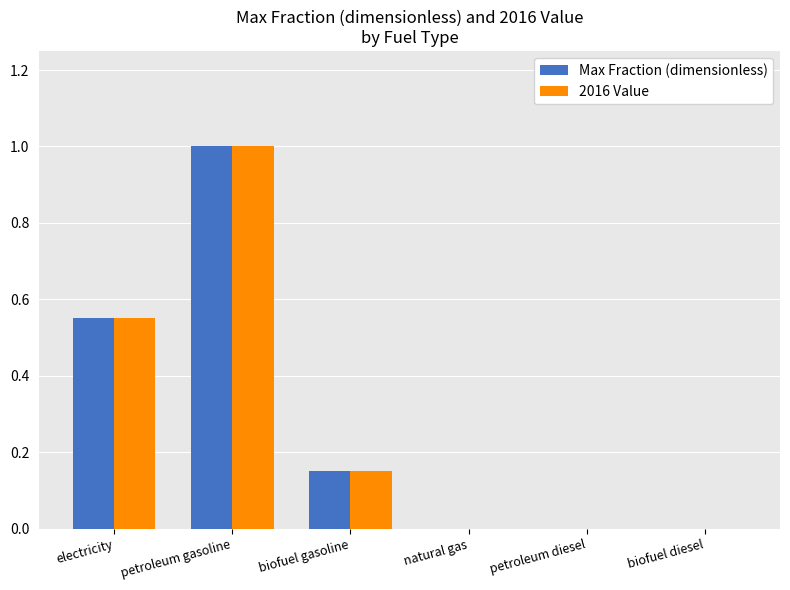

True or false: Max Fraction (dimensionless) has a value of 0.2 at electricity.

False